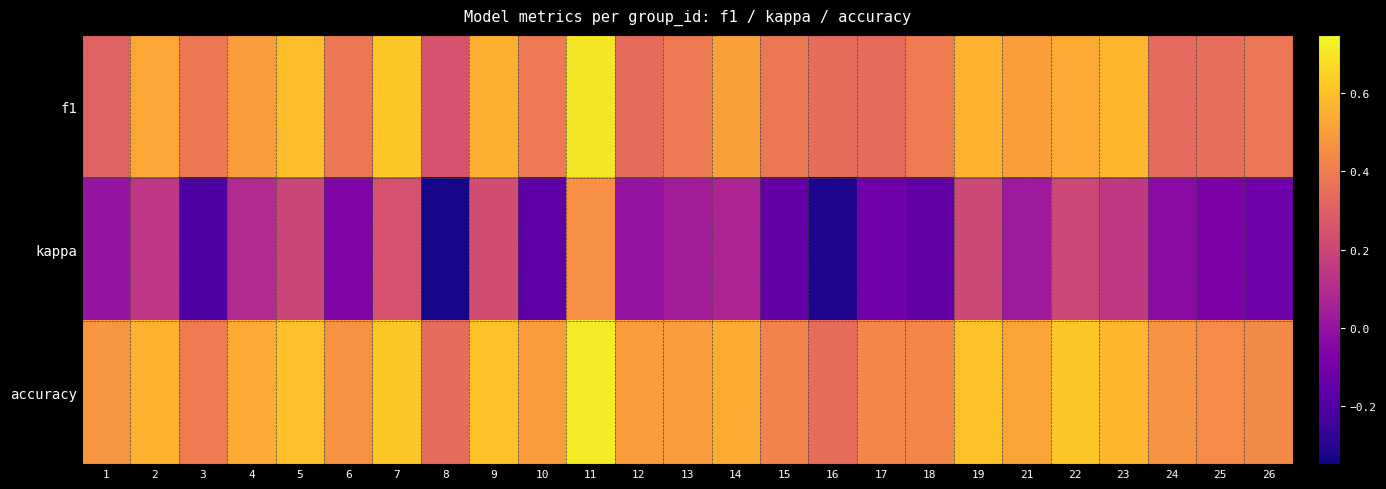

What is the spread (max minus min) of values at 1?

0.5